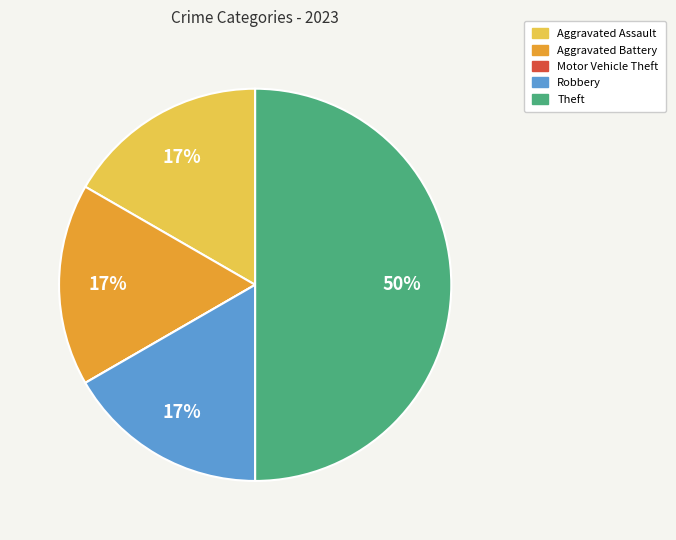

True or false: Aggravated Battery accounts for 17% of the total.

True